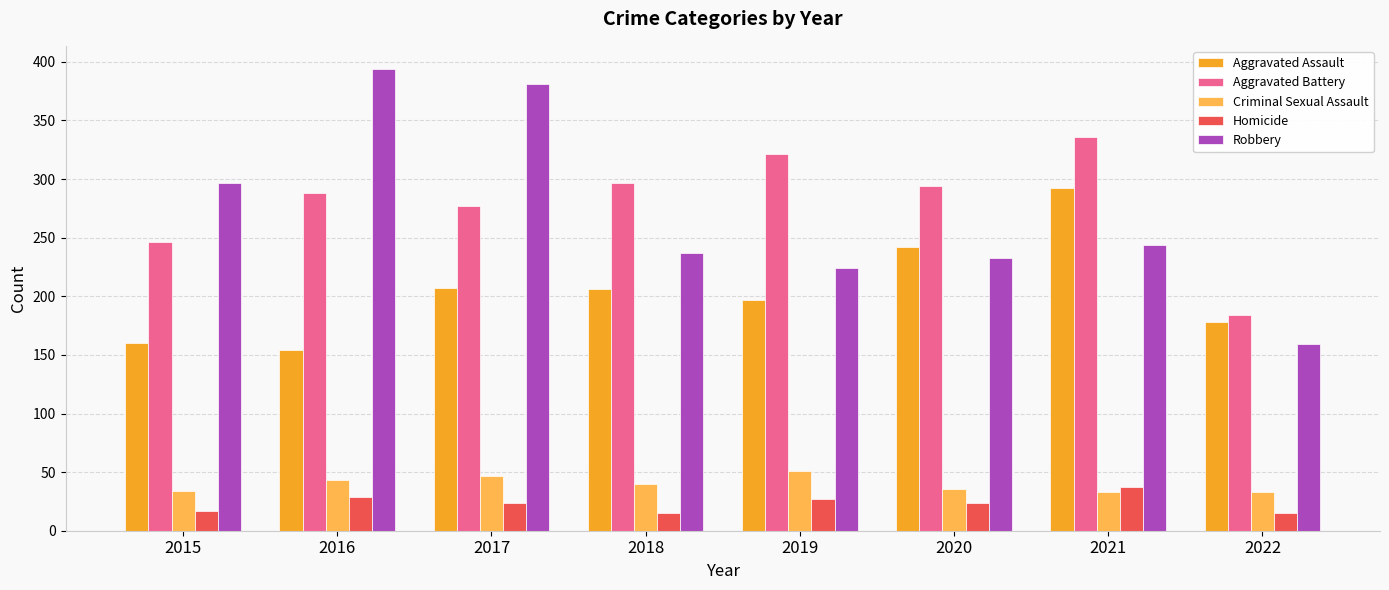

What is the average value of the Aggravated Battery series?

280